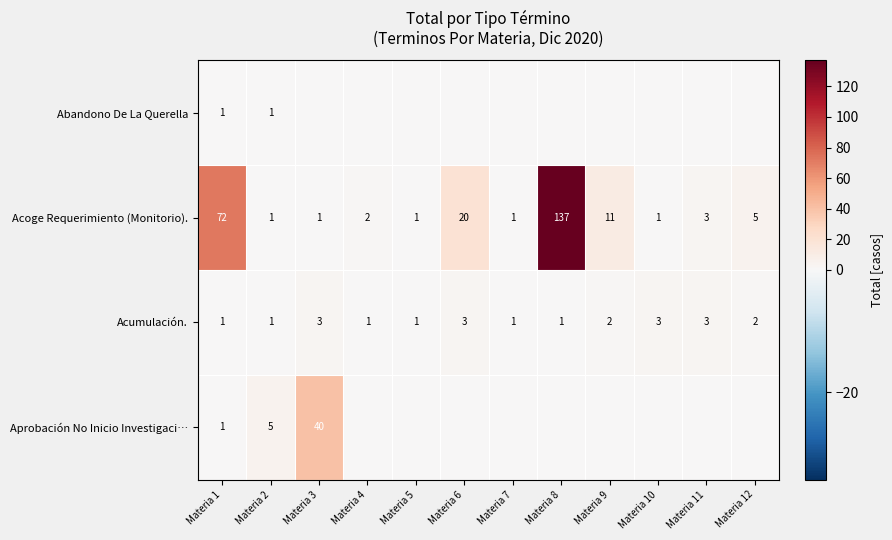

The value of Acumulación. at Materia 5 is 1. True or false?

True